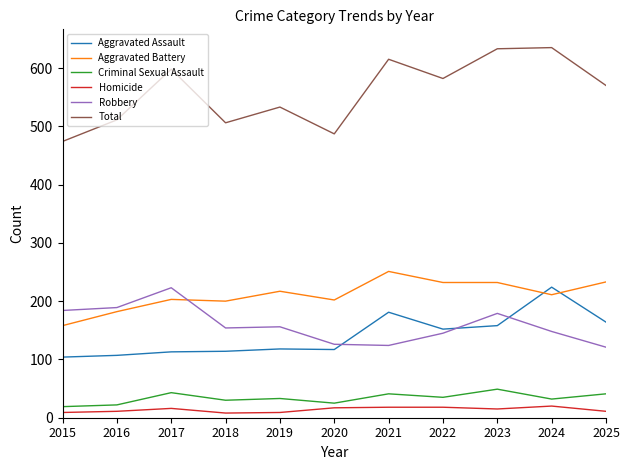

What is the lowest value of the Robbery series?

121